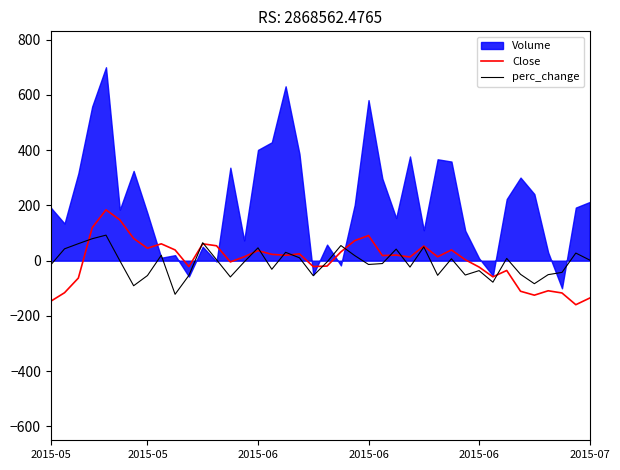

How many lines are shown in the chart?

2